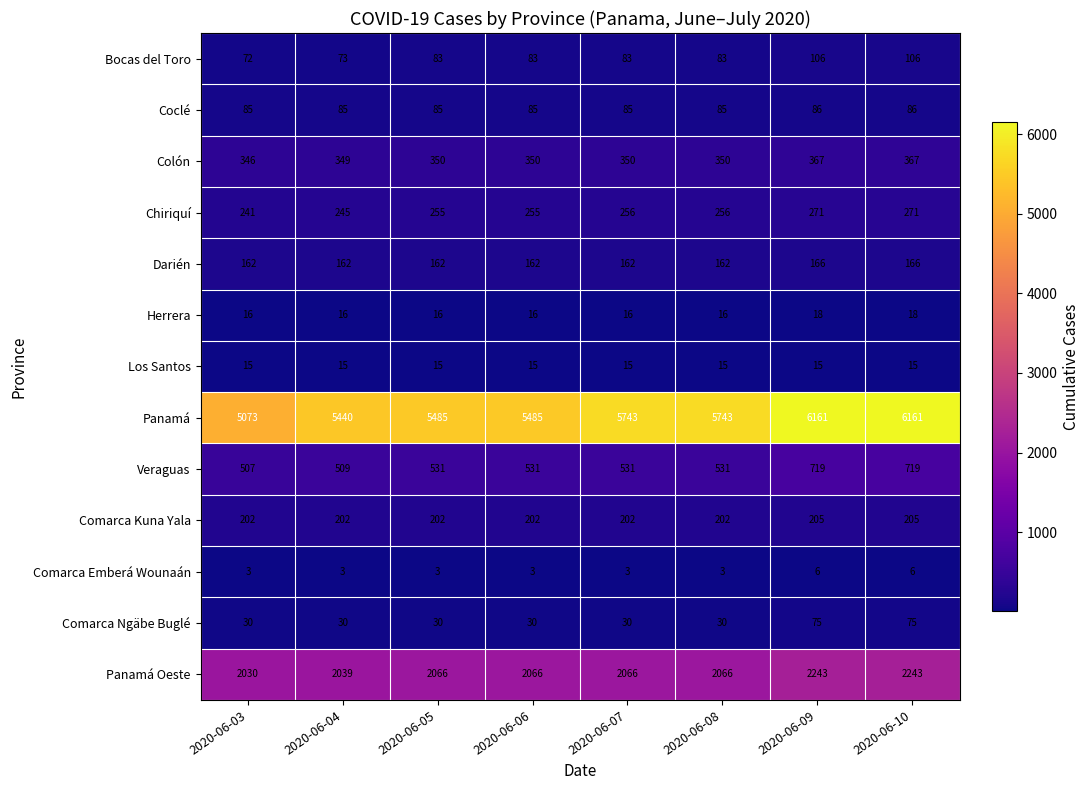

Count the number of categories in the chart.

8